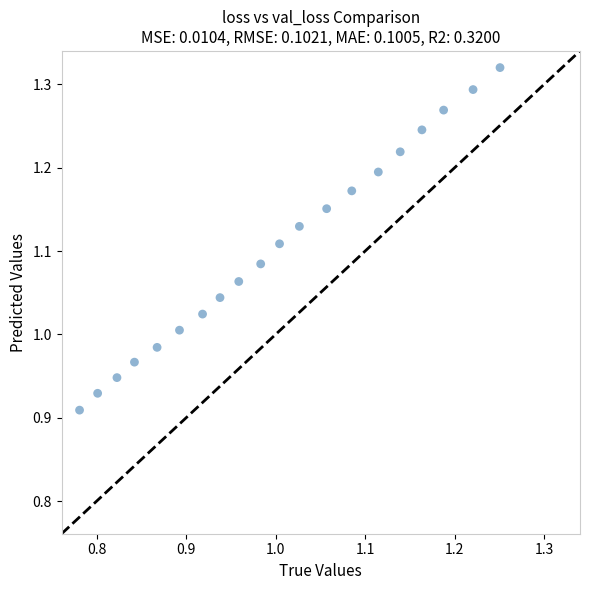

What is the range of Y values (max minus min)?

0.4